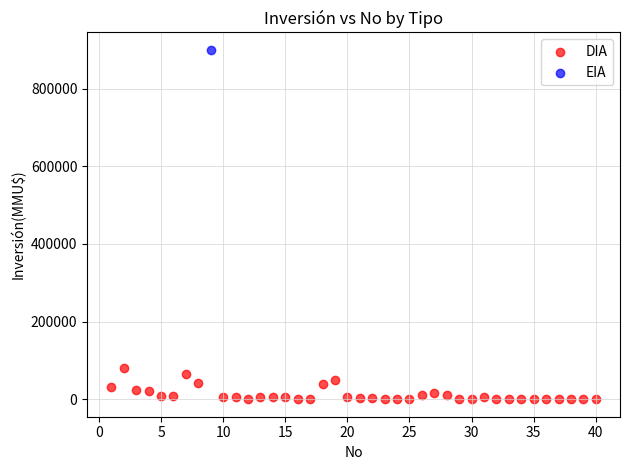

What are all the series names shown in the legend?

DIA, EIA